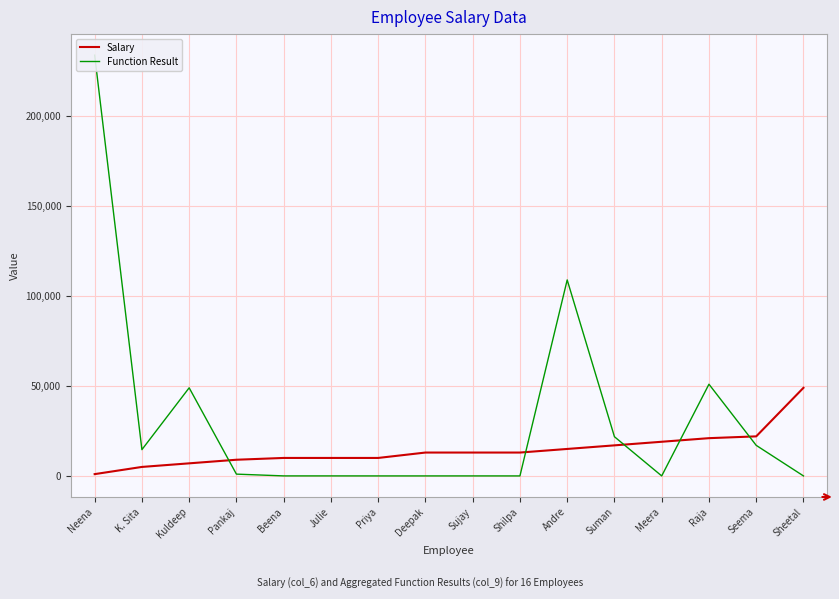

In Function Result, how many points are higher than both neighbors (excluding endpoints)?

4